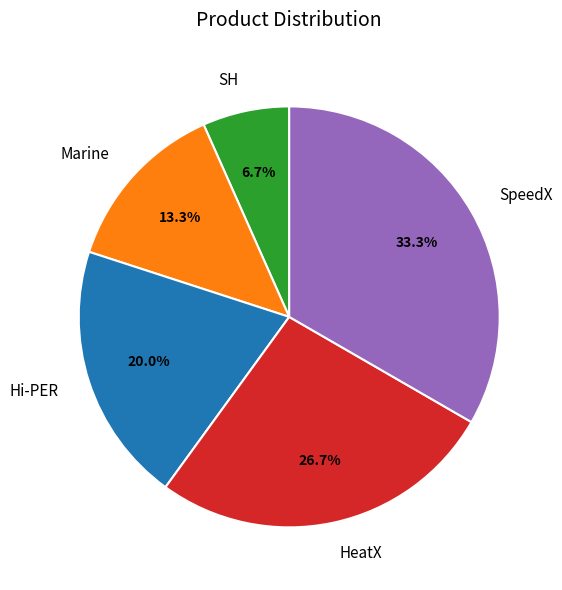

Combined, do SH and SpeedX account for over 50%?

No